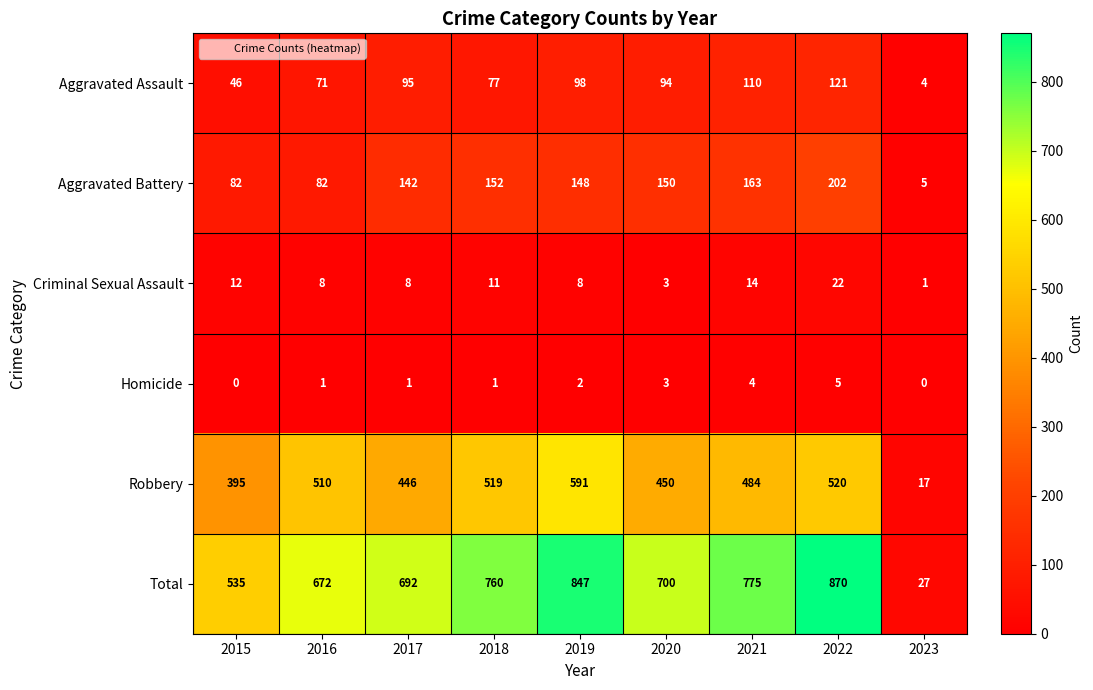

Which series has the largest range (max minus min)?

Total